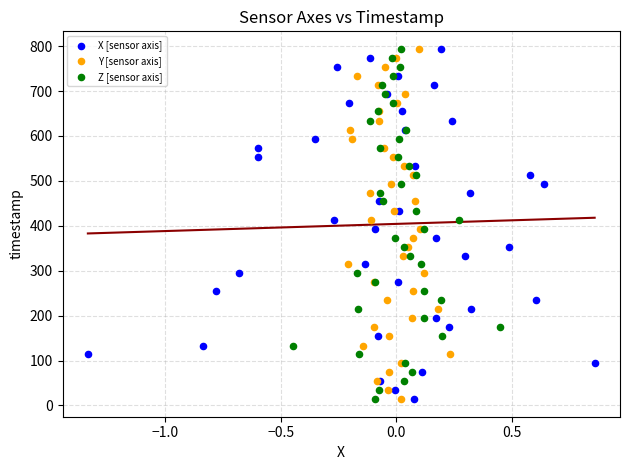

What are all the series names shown in the legend?

X [sensor axis], Y [sensor axis], Z [sensor axis]